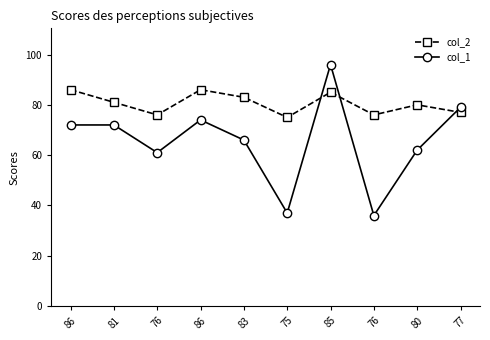

What are all the series names shown in the legend?

col_2, col_1